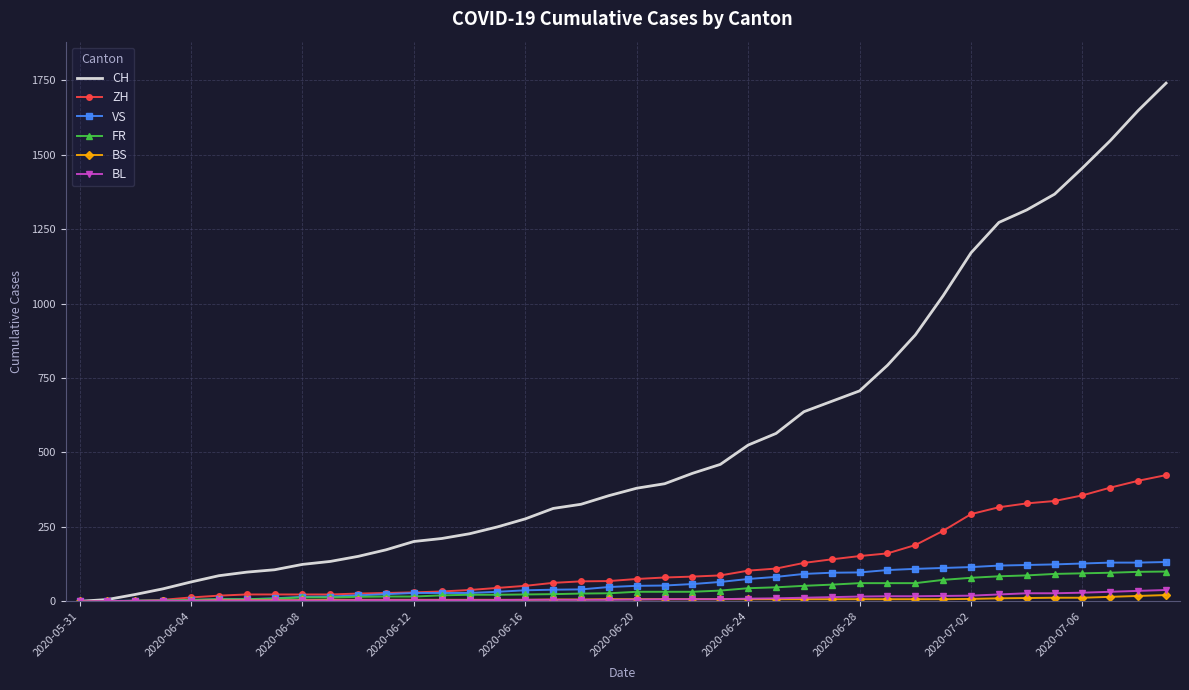

List the series in order of their peak value, lowest first.

BS, BL, FR, VS, ZH, CH